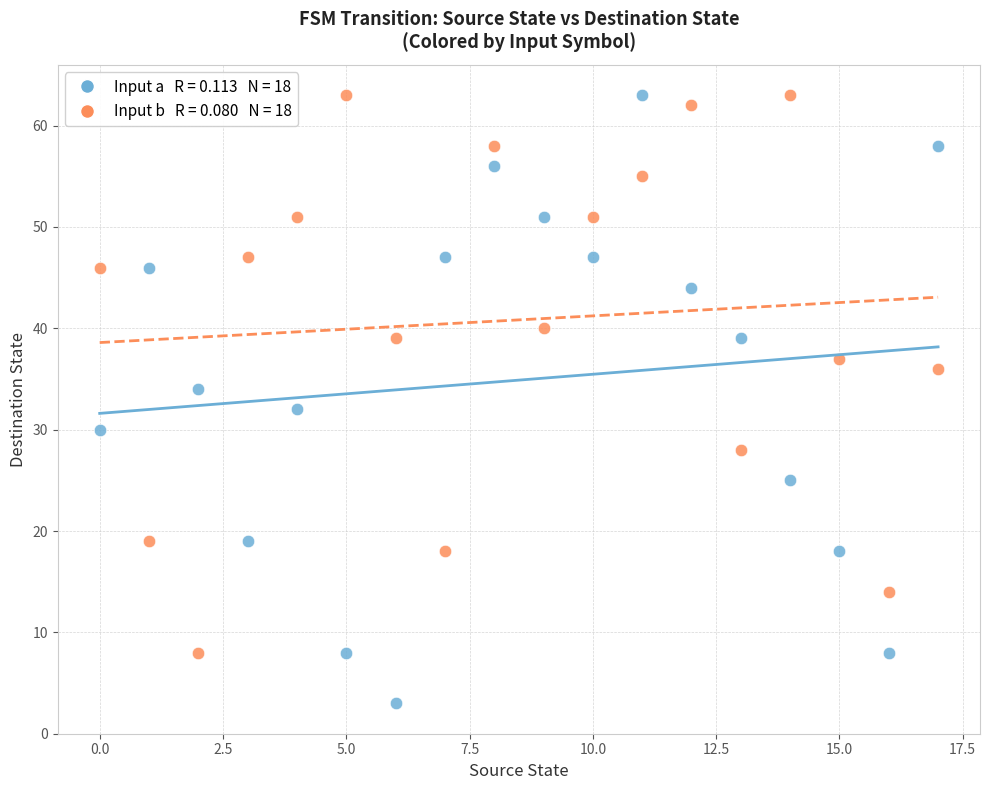

Across all data points, what is the range of Y values (max minus min)?

60